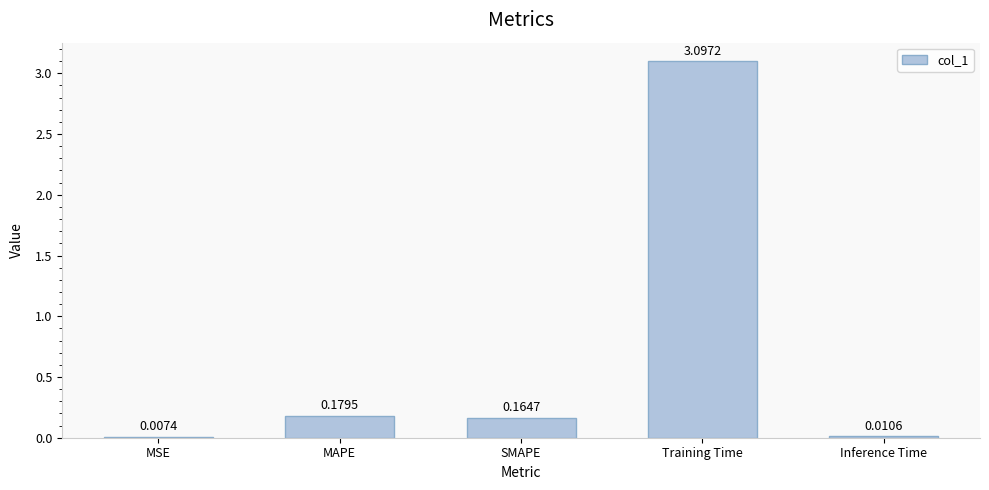

How many categories are shown in the chart?

5